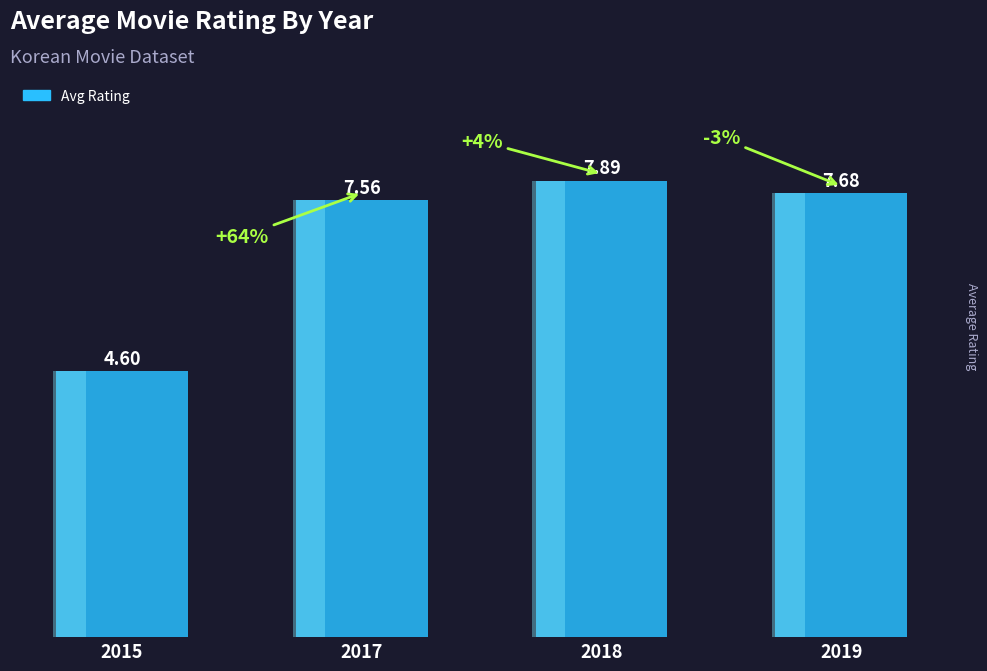

Rank the categories by value from lowest to highest.

2015, 2017, 2019, 2018